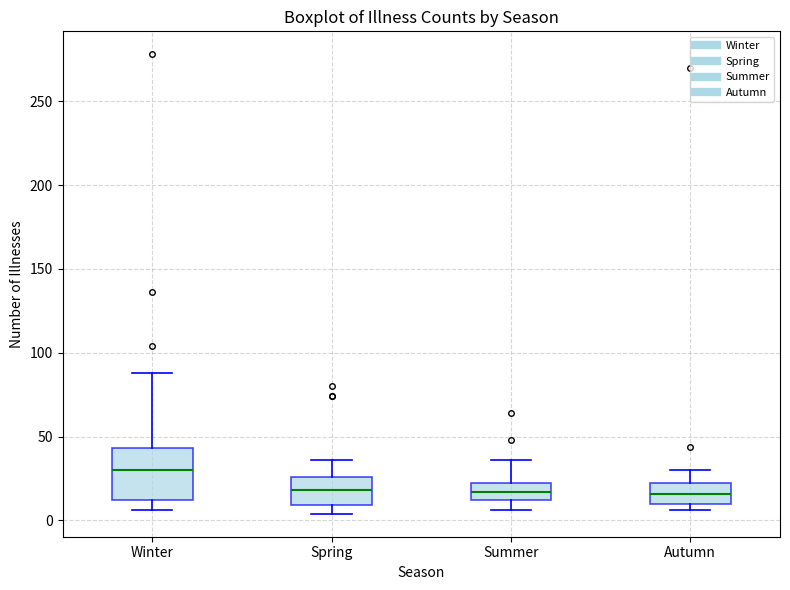

Where is the upper edge of the box for Spring on the y-axis? The values are not printed on the chart, so give them approximately, as read against the axis.

25